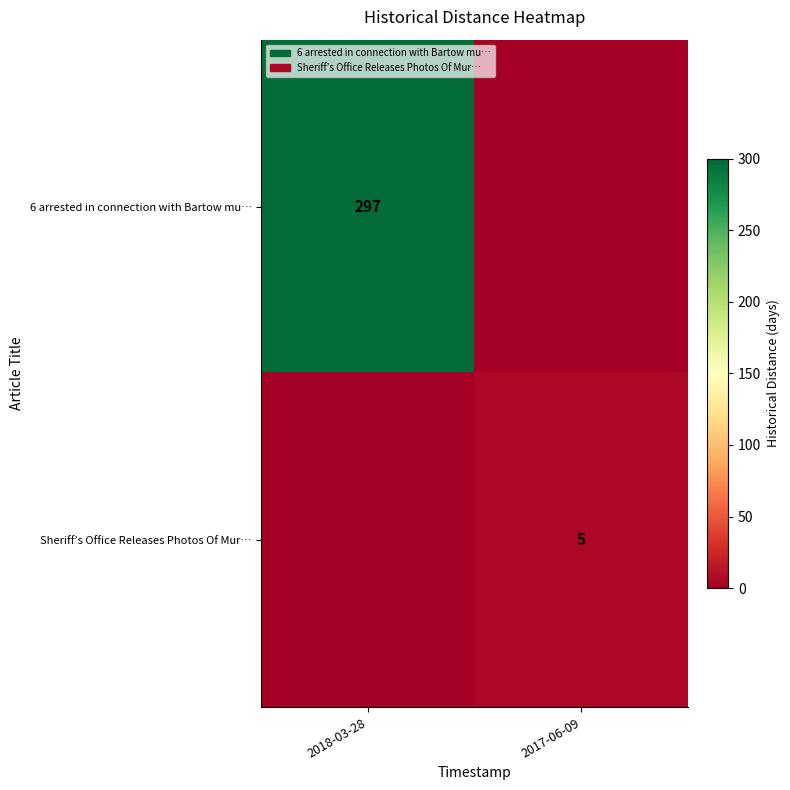

Is it true that Sheriff’s Office Releases Photos Of Mur… equals 5 at 2017-06-09?

True